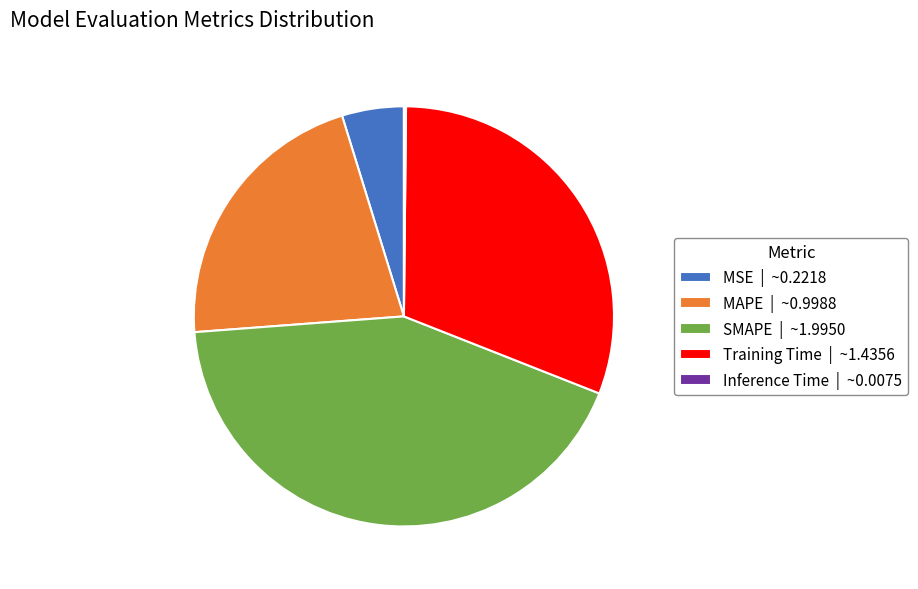

What is the largest slice in the pie chart?

SMAPE